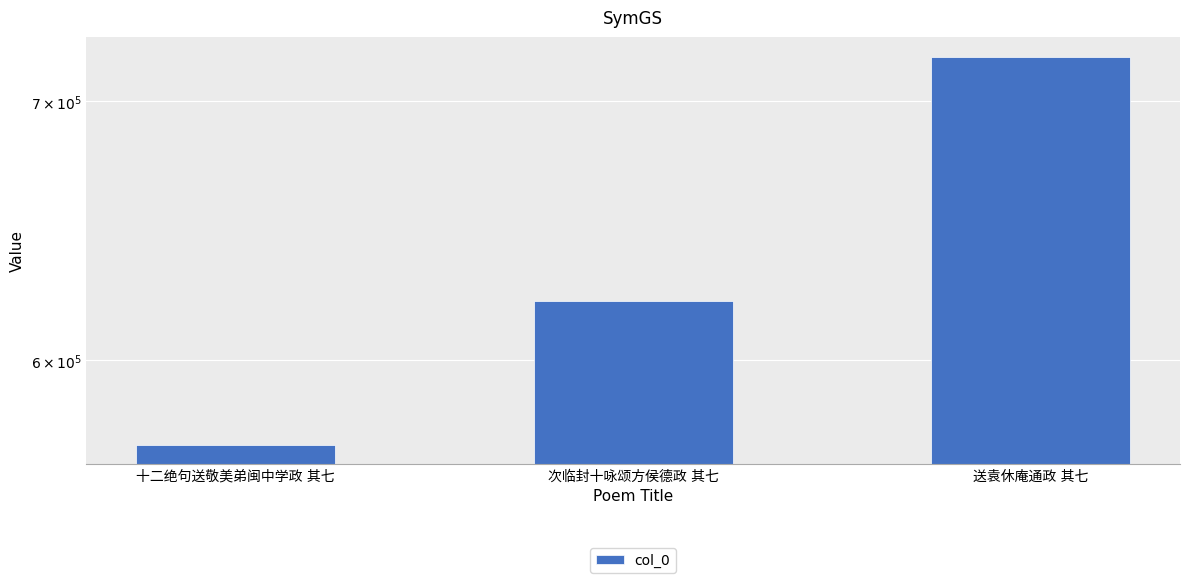

Rank the categories by value from lowest to highest.

十二绝句送敬美弟闽中学政 其七, 次临封十咏颂方侯德政 其七, 送袁休庵通政 其七